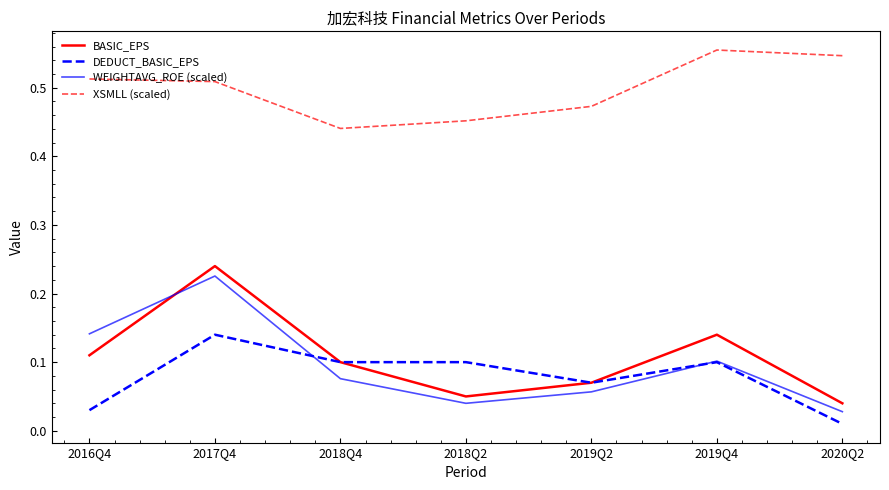

What are all the series names shown in the legend?

BASIC_EPS, DEDUCT_BASIC_EPS, WEIGHTAVG_ROE (scaled), XSMLL (scaled)